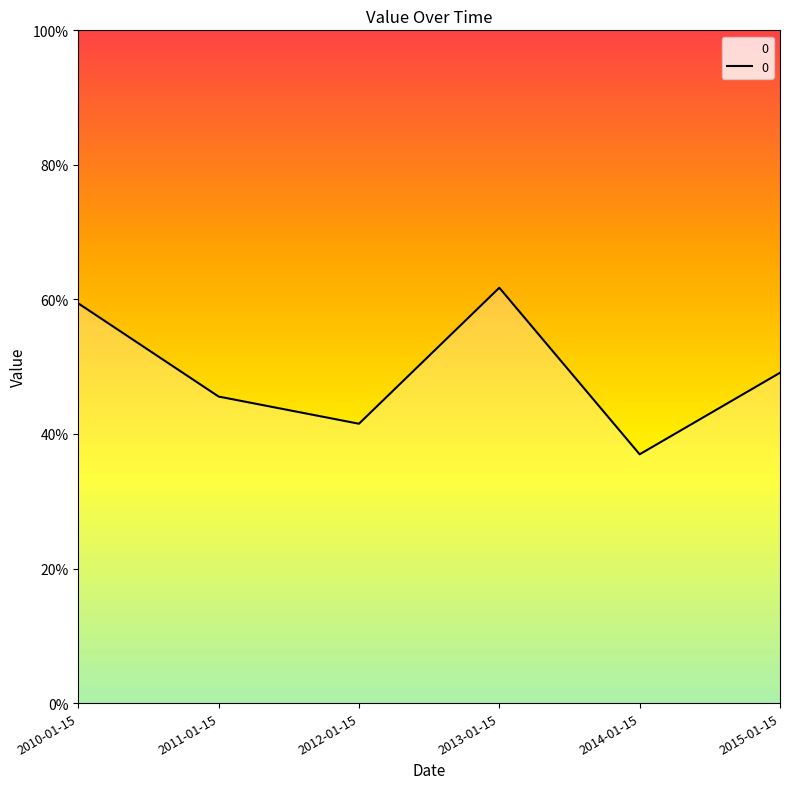

Does the chart display data point markers on the line(s)?

No